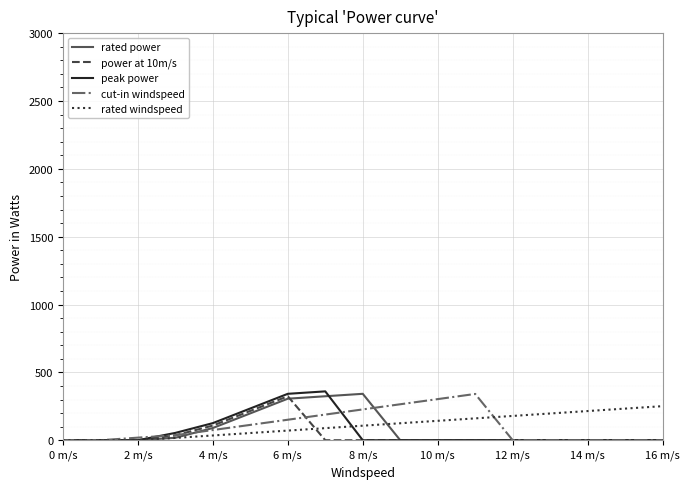

What is the sum of all peak power values?

1116